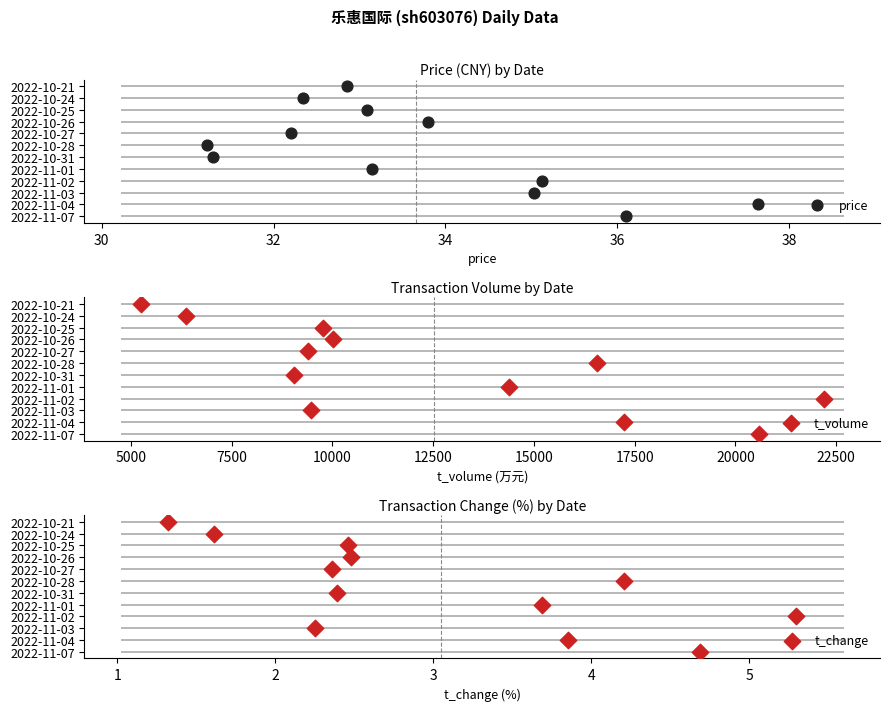

Which series contains the highest Y value?

price